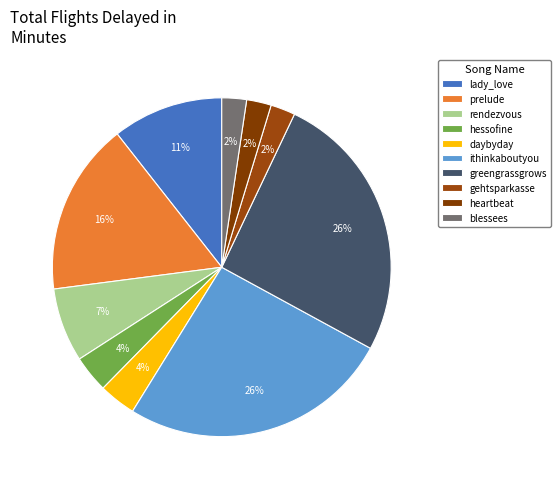

Count the number of slices in the pie.

10